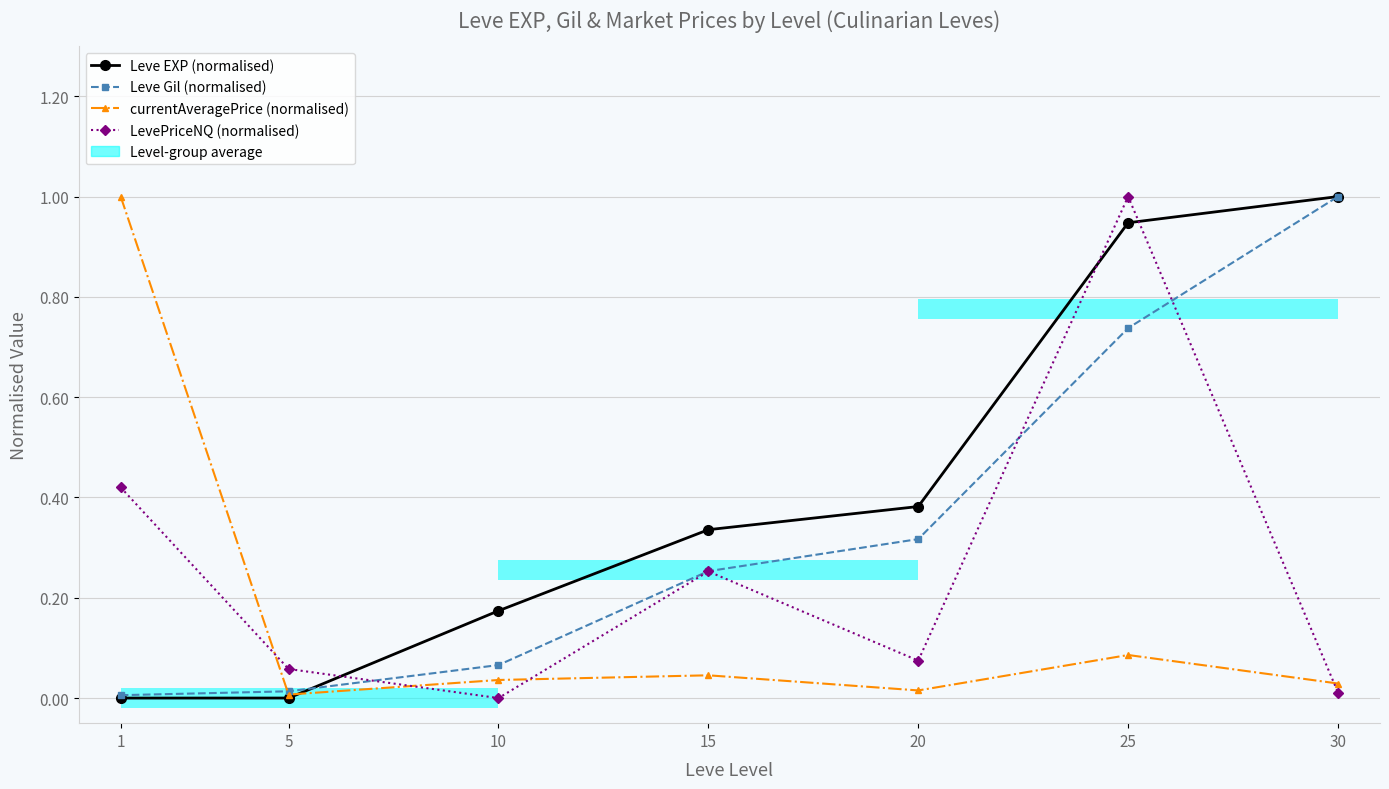

Which series has the largest total across all categories?

Leve EXP (normalised)